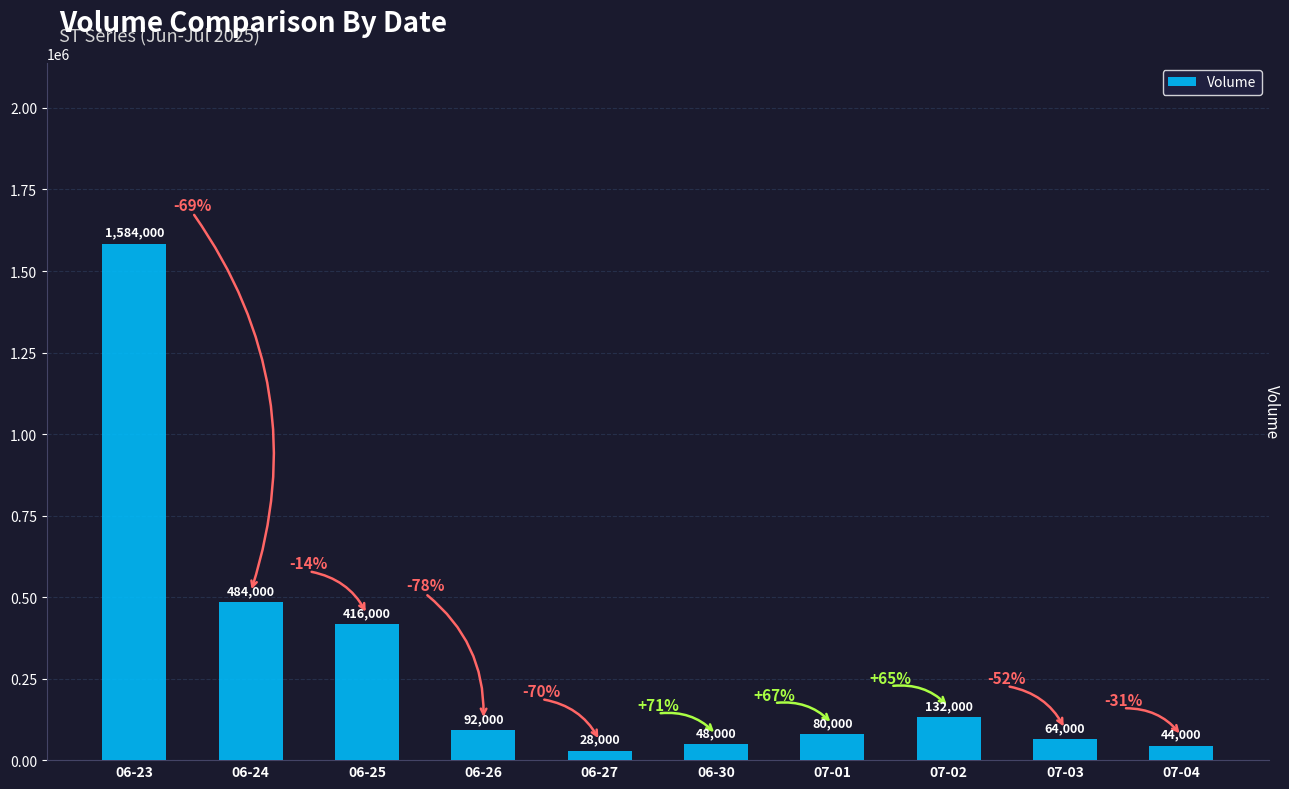

Reading left to right, list all the values displayed in this chart.

06-23=1584000	06-24=484000	06-25=416000	06-26=92000	06-27=28000	06-30=48000	07-01=80000	07-02=132000	07-03=64000	07-04=44000